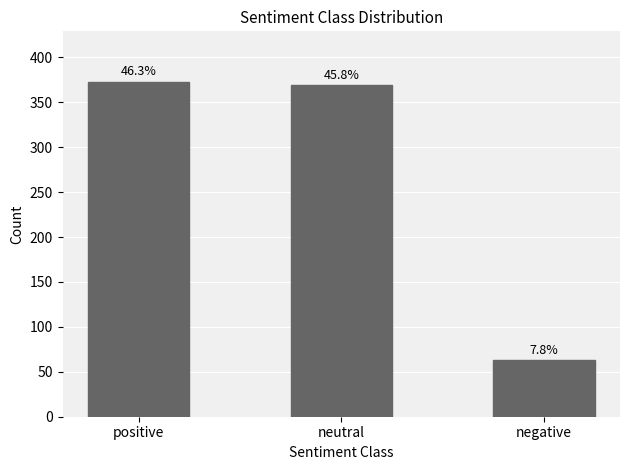

Rank the categories by value from highest to lowest.

positive, neutral, negative